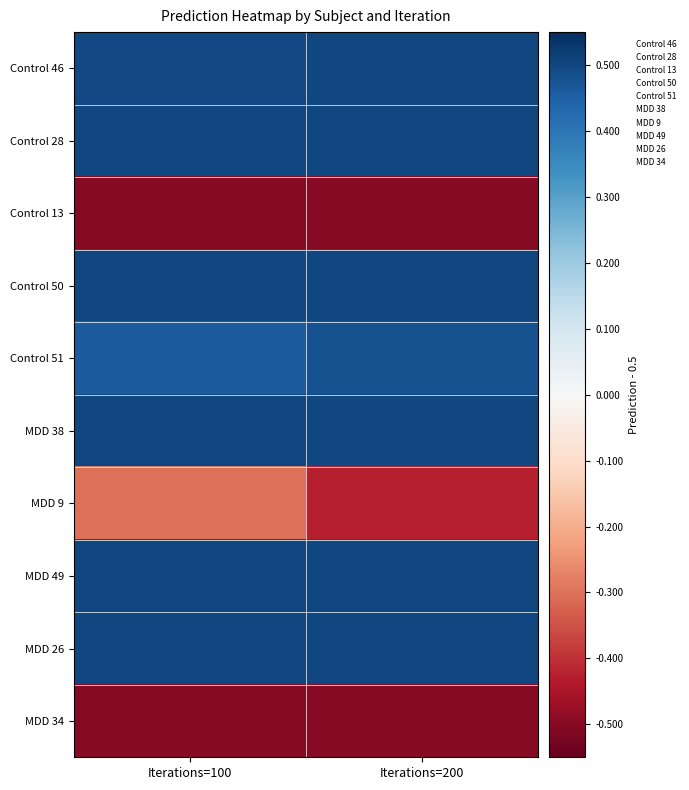

Which category has the highest value across all series?

Iterations=200